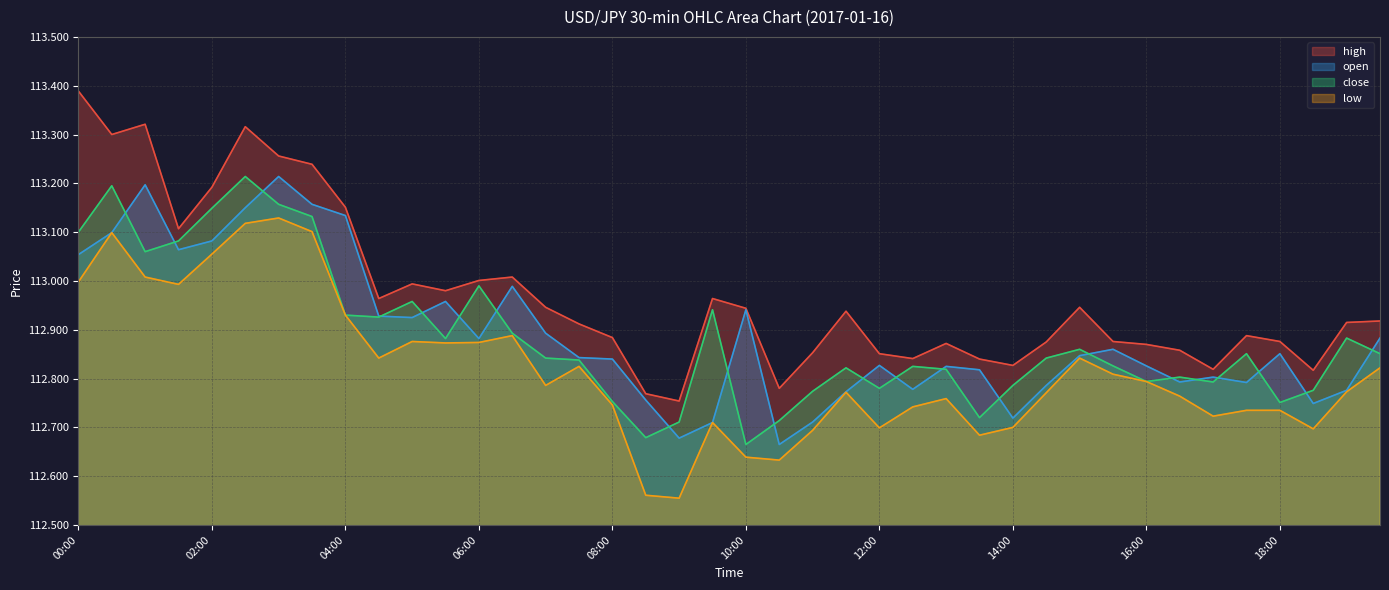

Which label corresponds to the largest value in the chart?

00:00